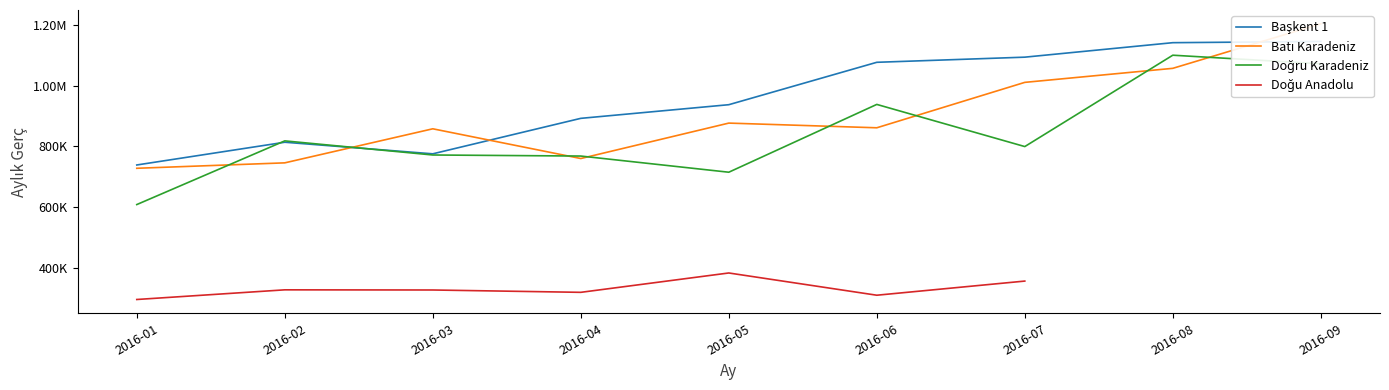

The Doğru Karadeniz series shows 608816.7 at 2016-01. True or false?

True